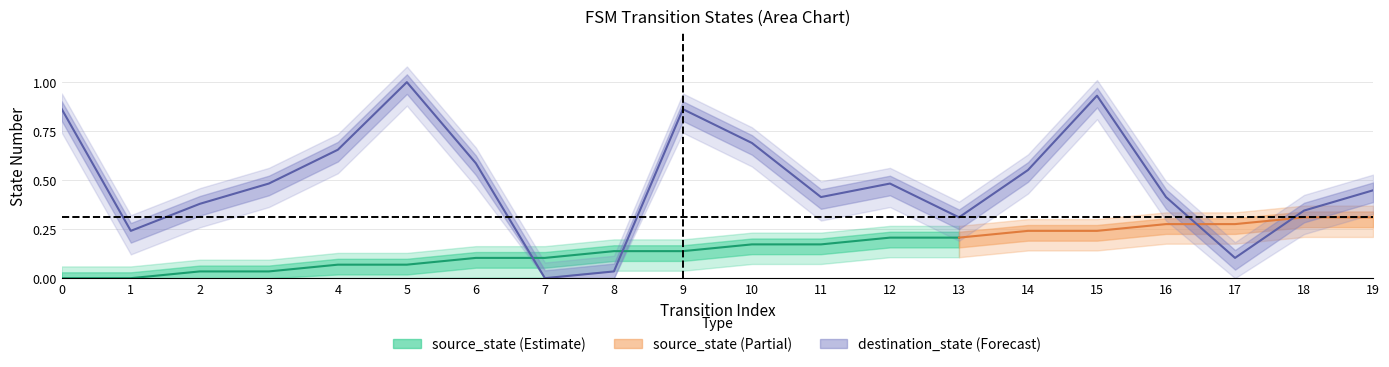

What is the value of the 17th point from the left?

0.4